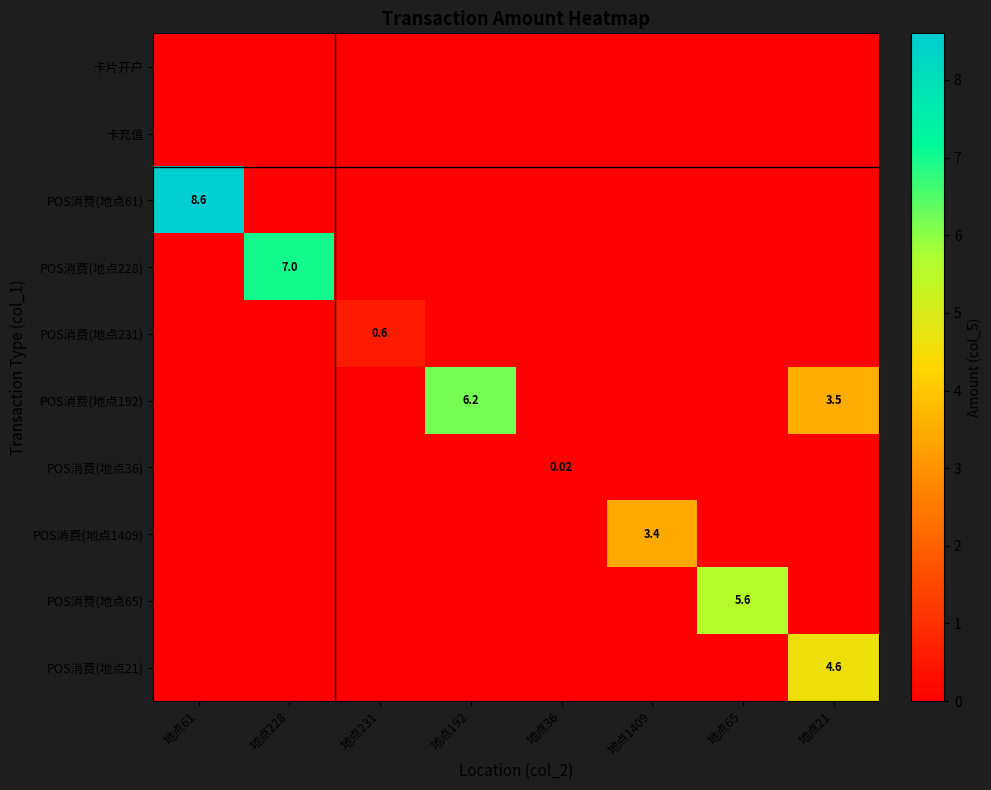

Between 地点21 and 地点228, which is larger?

地点21